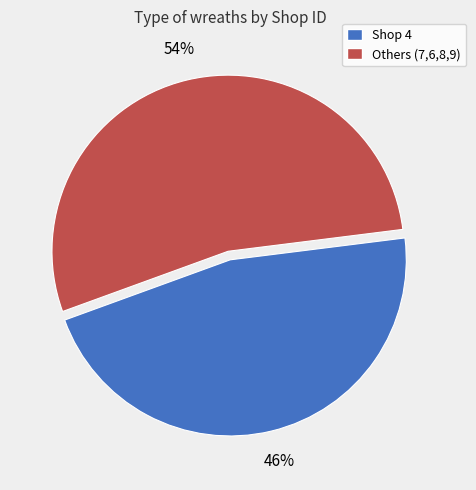

Count the number of slices in the pie.

2